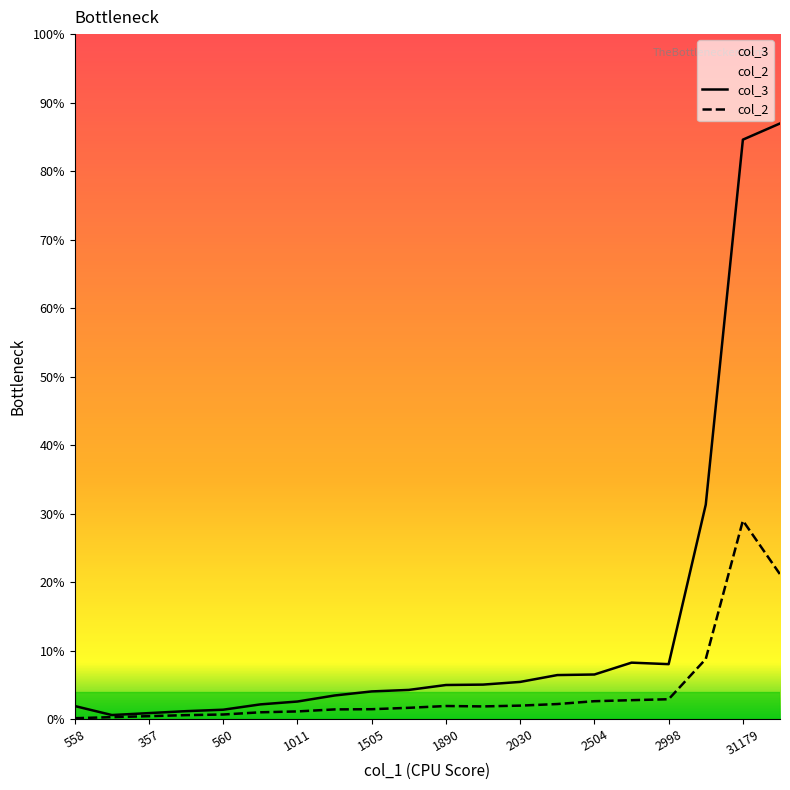

Between 1505 and 2030, which is larger?

2030